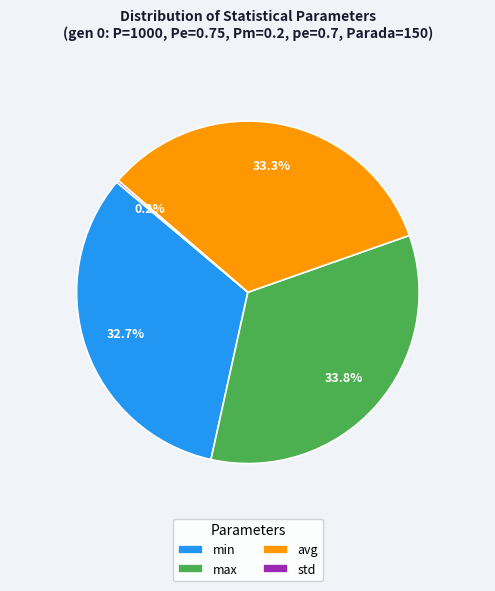

Between min and max, which is larger?

max